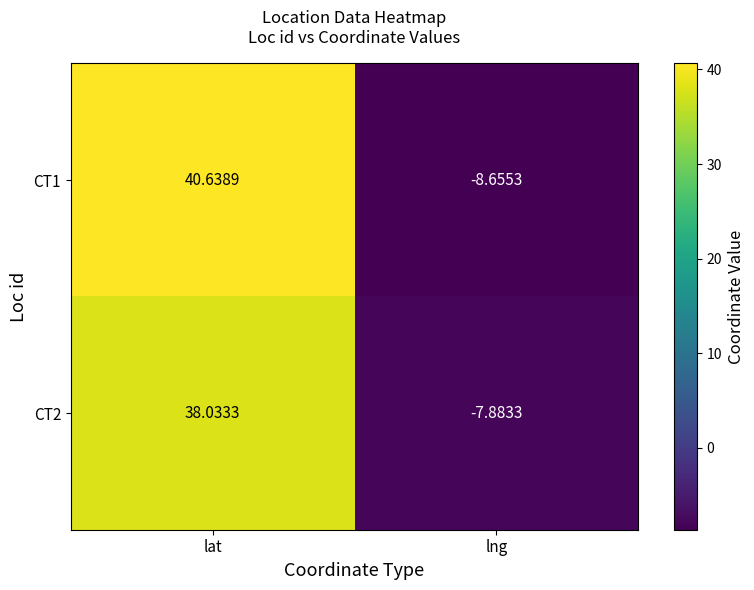

Where does the CT2 series first go above 38?

lat